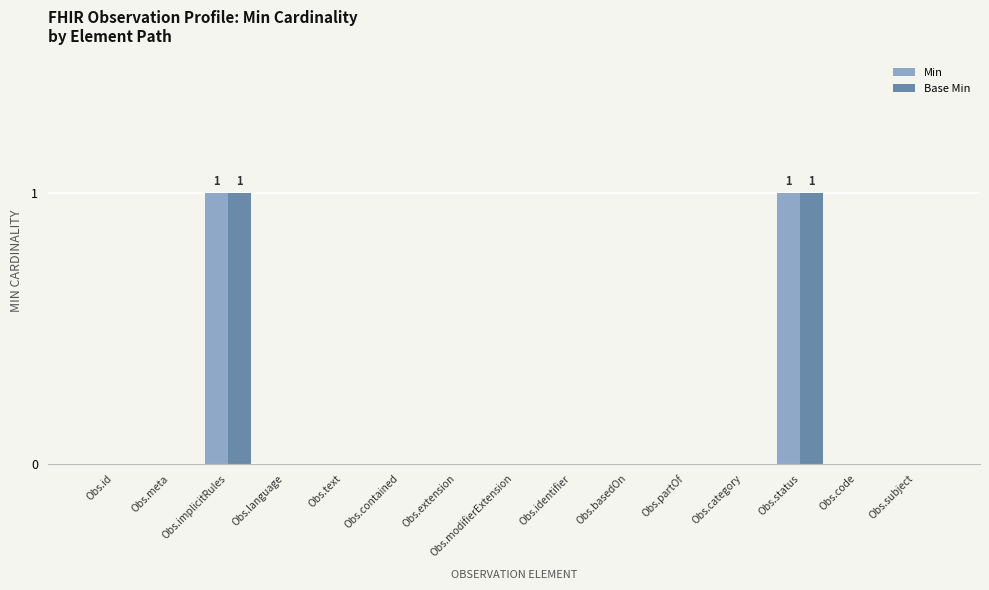

The value of Base Min at Obs.identifier is -1. True or false?

False